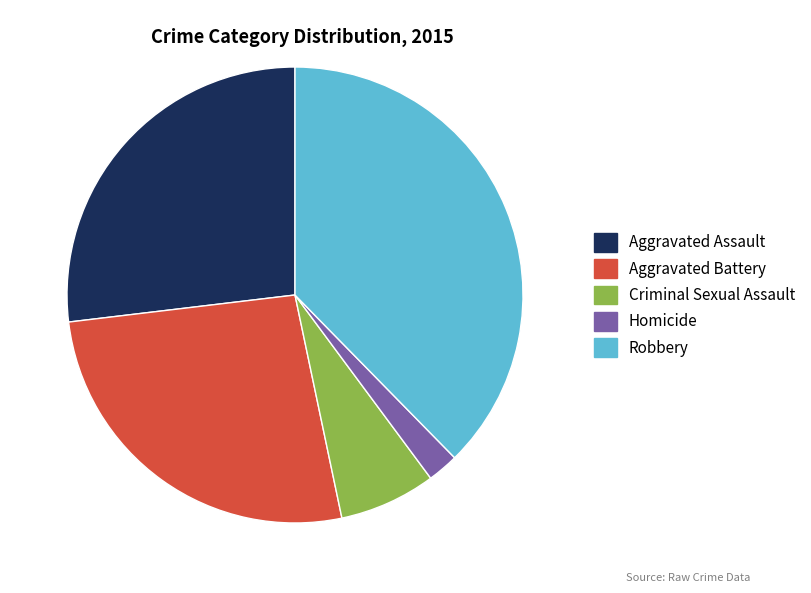

Which slice is the smallest?

Homicide